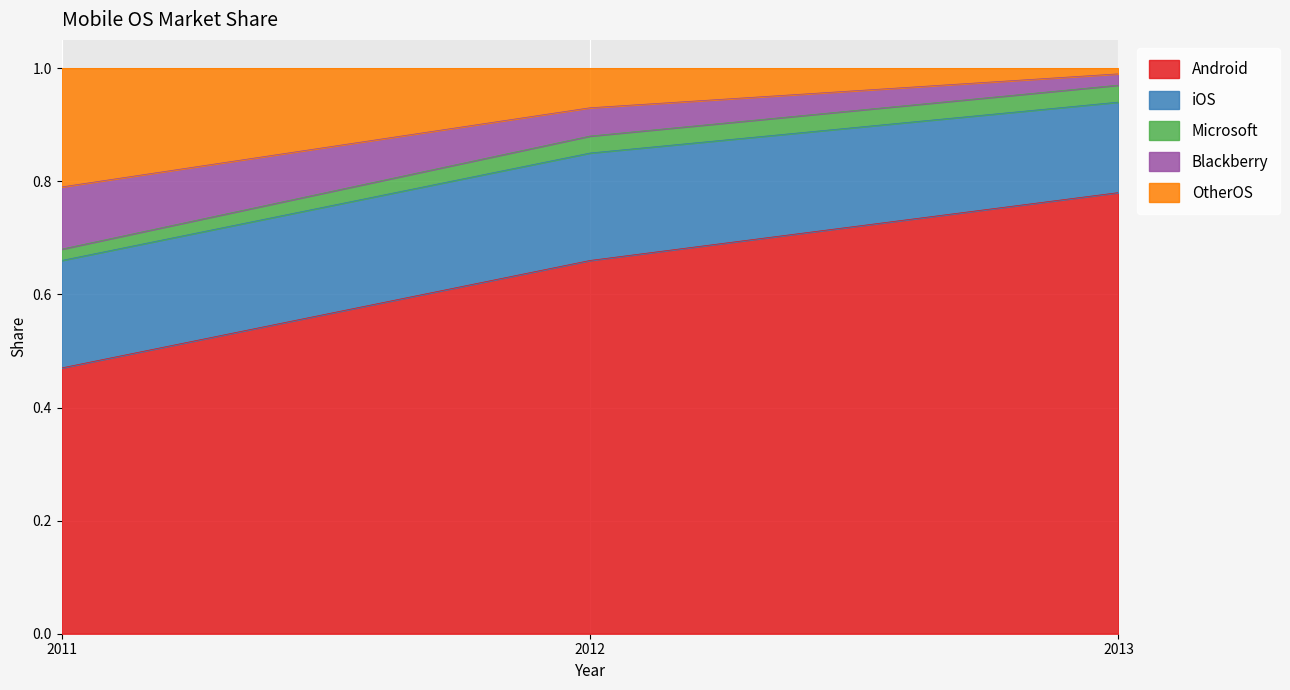

At how many categories does at least one series exceed 0?

3